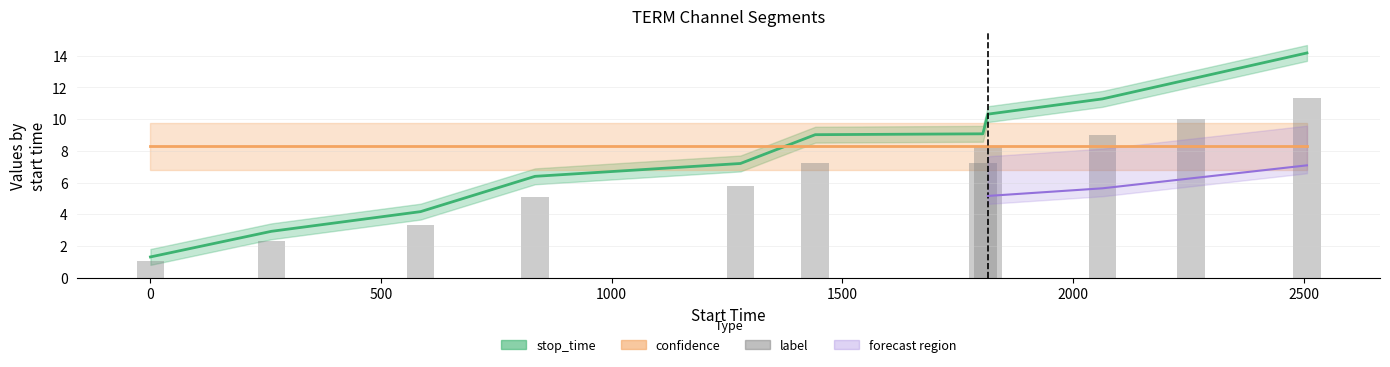

Reading left to right, extract all data points from this chart.

1.0	2.3	3.3	5.1	5.8	7.2	7.3	8.2	9.0	10.0	11.3